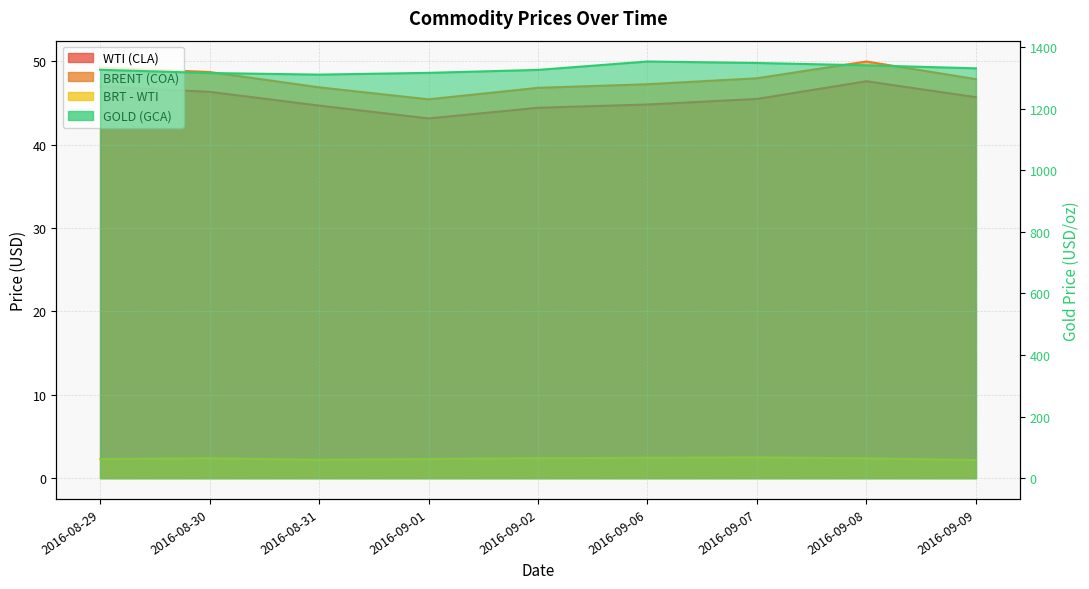

Reading left to right, extract all data points from this chart.

WTI (CLA): 47.0	46.4	44.7	43.2	44.4	44.8	45.5	47.6	45.7
BRENT (COA): 49.3	48.7	46.9	45.5	46.8	47.3	48.0	50.0	47.9
BRT - WTI: 2.3	2.4	2.2	2.3	2.4	2.4	2.5	2.4	2.2
GOLD (GCA): 1327.1	1316.5	1311.4	1317.1	1326.7	1354.0	1349.2	1341.6	1331.8